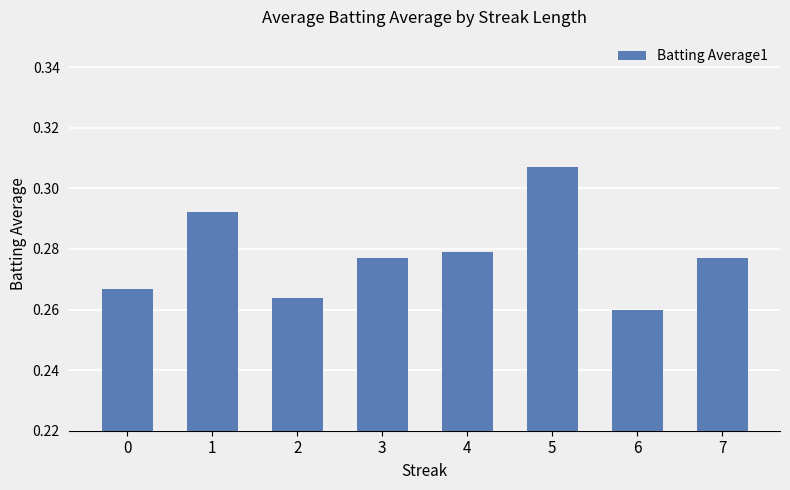

Which label corresponds to the smallest value in the chart?

6